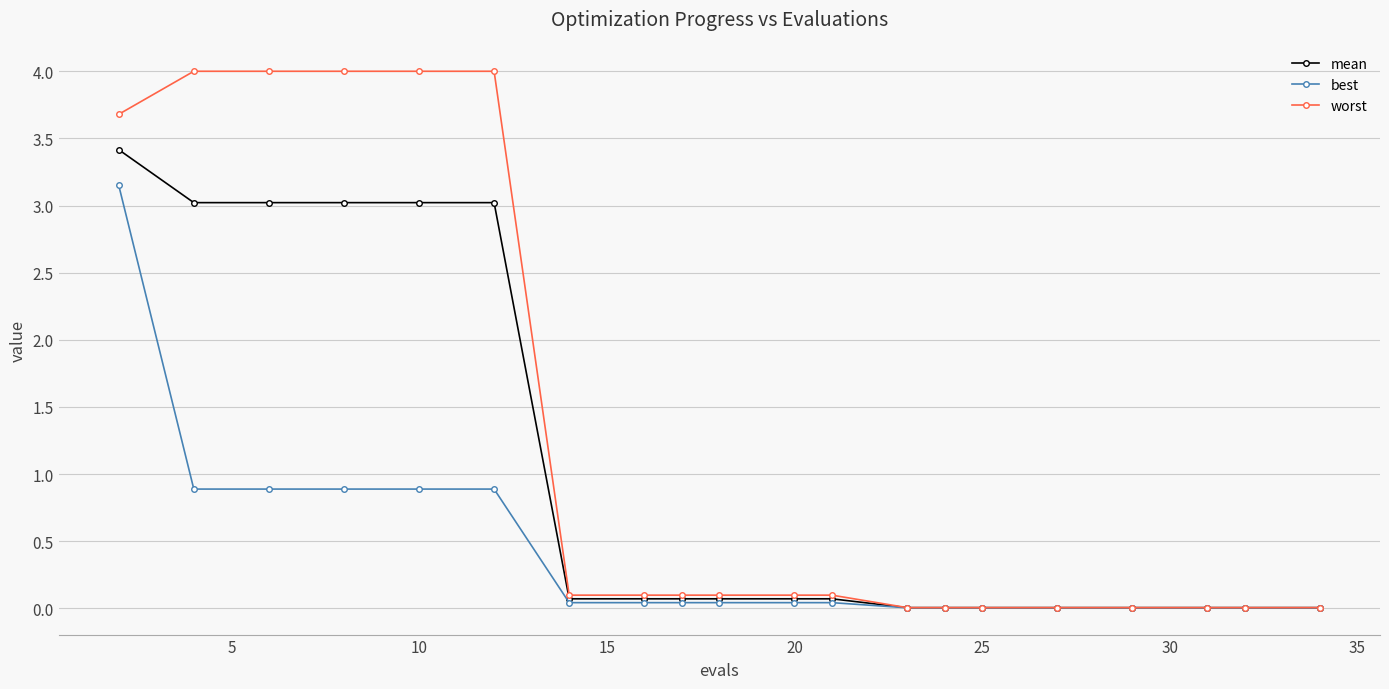

List the series in order of their peak value, lowest first.

best, mean, worst